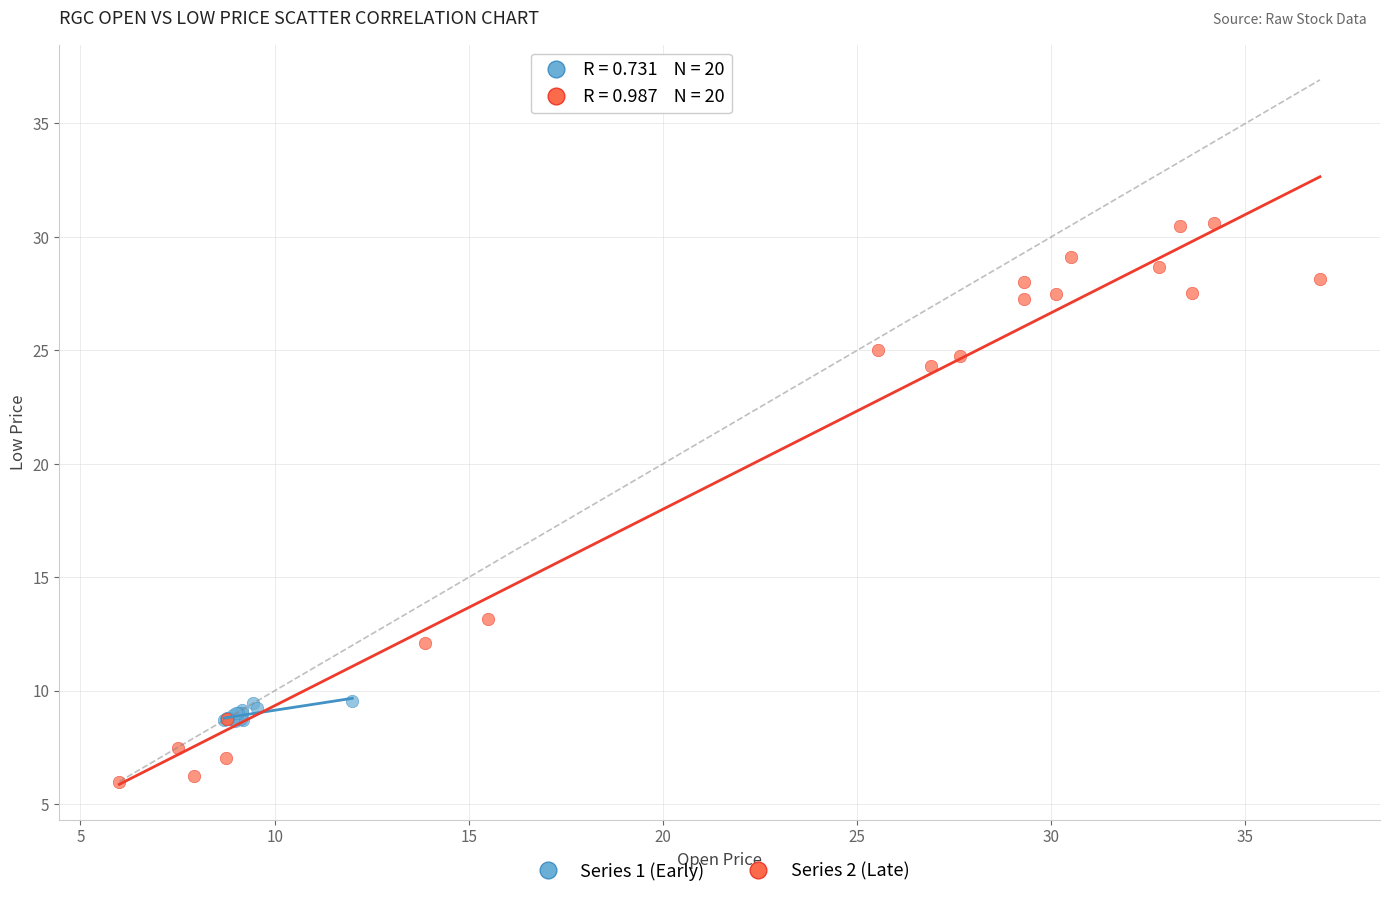

Which series reaches the minimum Y coordinate?

Series 2 (Late)